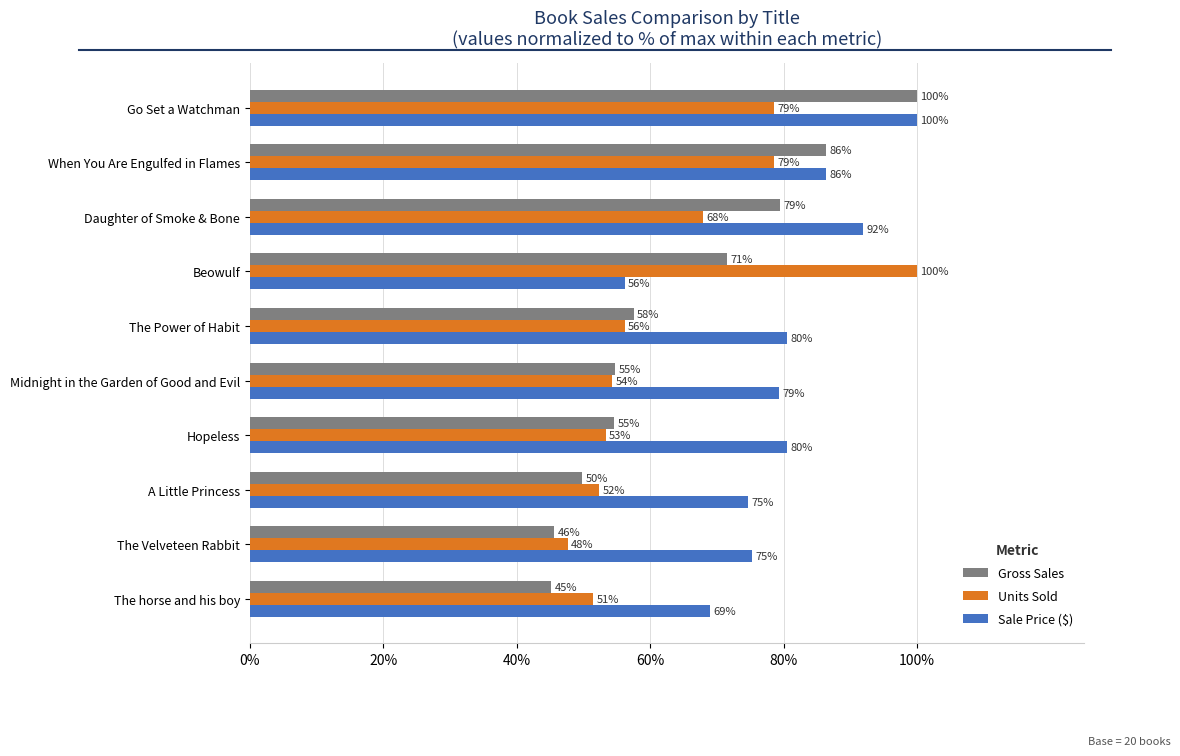

What is the greatest value displayed?

100.0